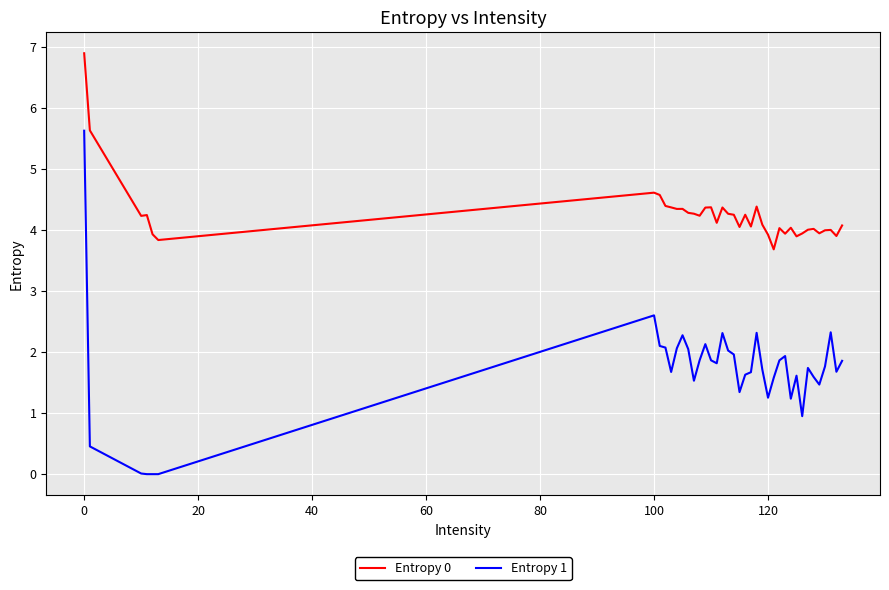

What is the difference between the maximum and minimum values in the Entropy 1 series?

5.6